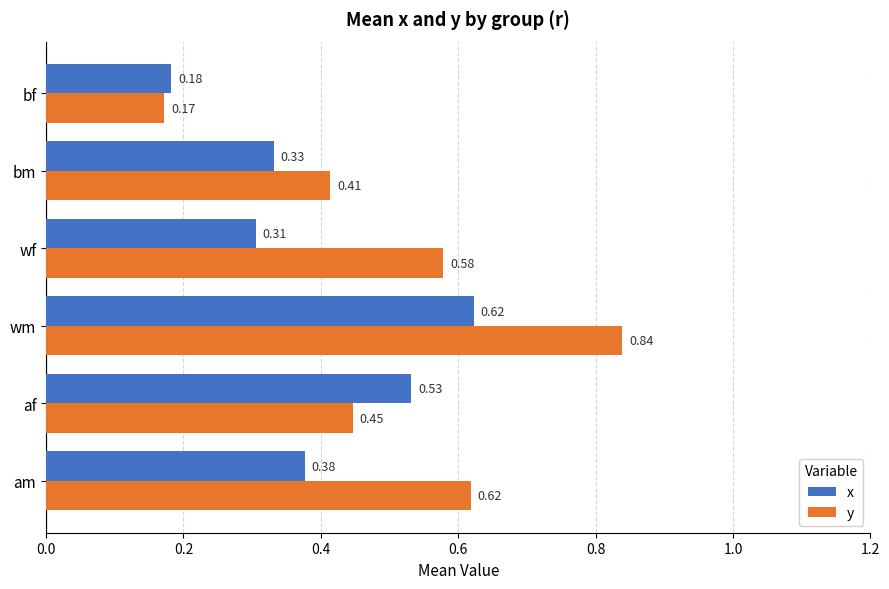

At which label is y closest to 0?

bf